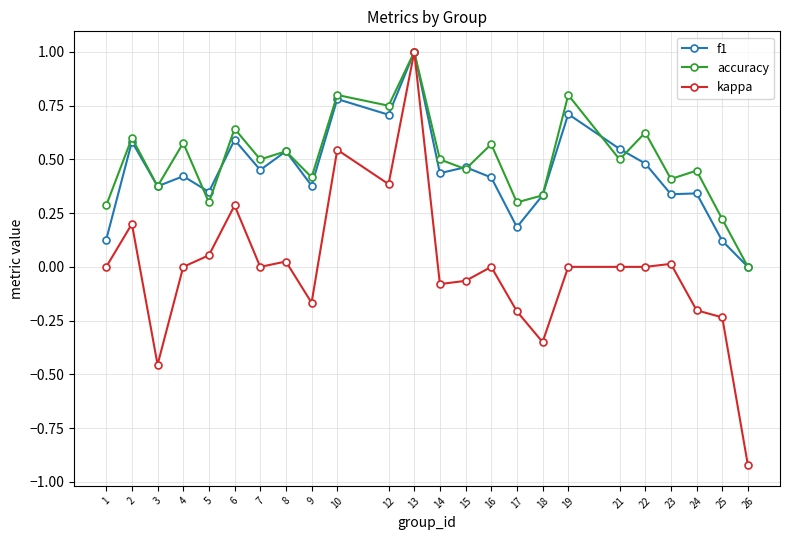

Which label corresponds to the smallest value in the chart?

26